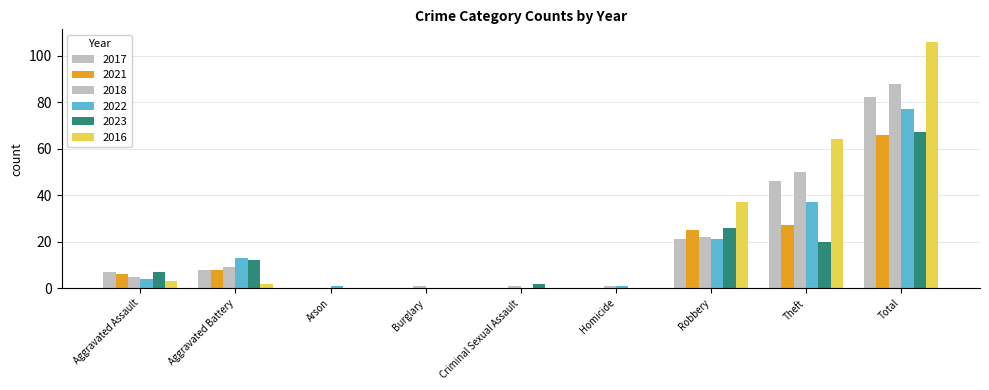

What is the difference between the second highest and second lowest values in the 2017 series?

46